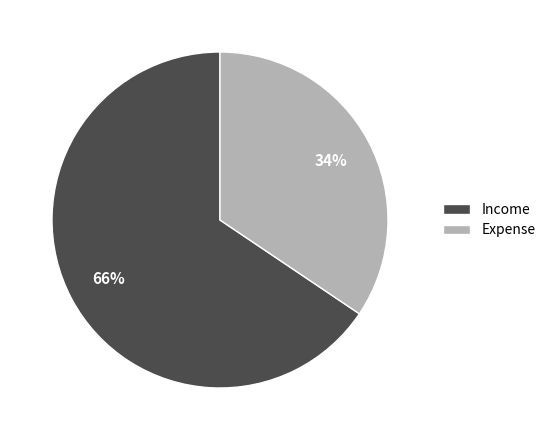

Which slice is the largest?

Income